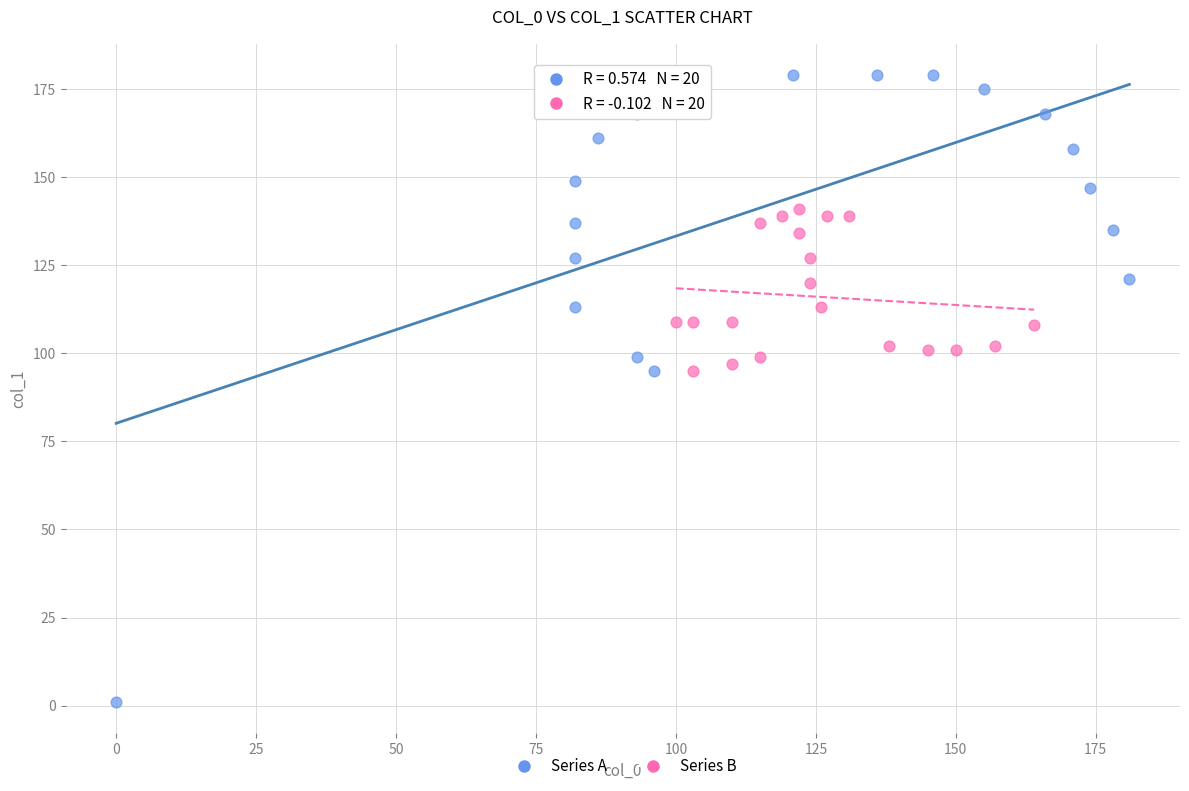

Which series has the widest spread of Y values?

Series A